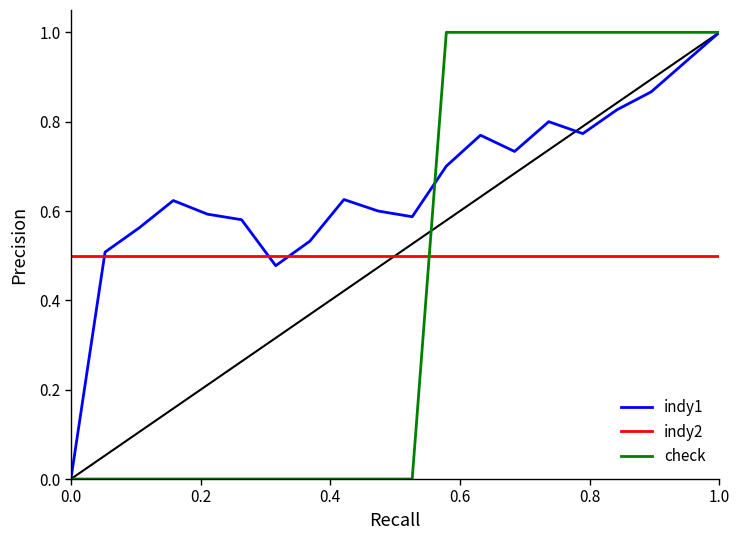

After their last crossing, which series has the higher values: indy2 or check?

check